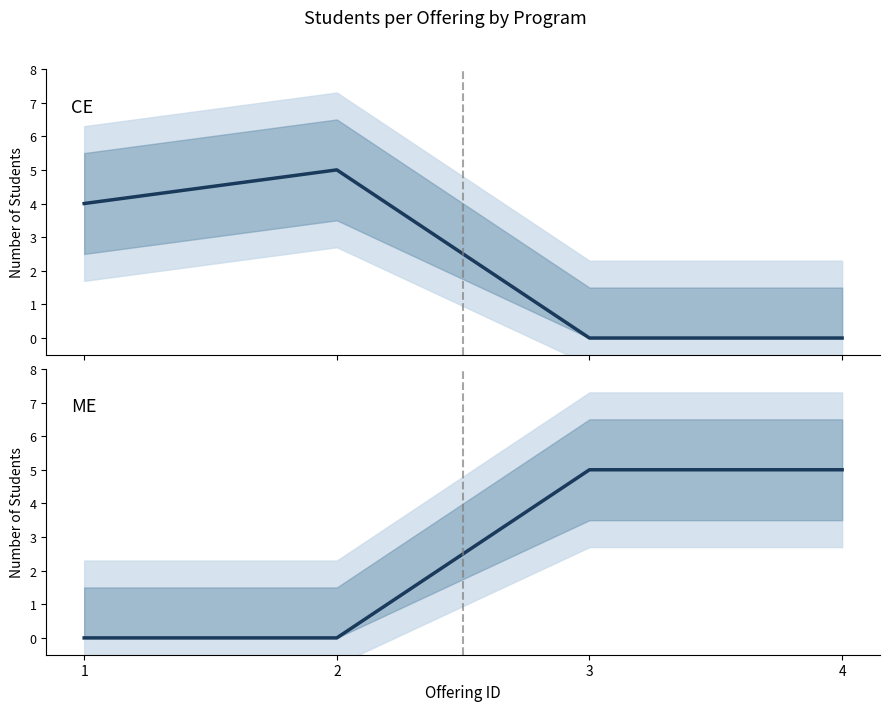

Which series has the widest spread of values?

CE